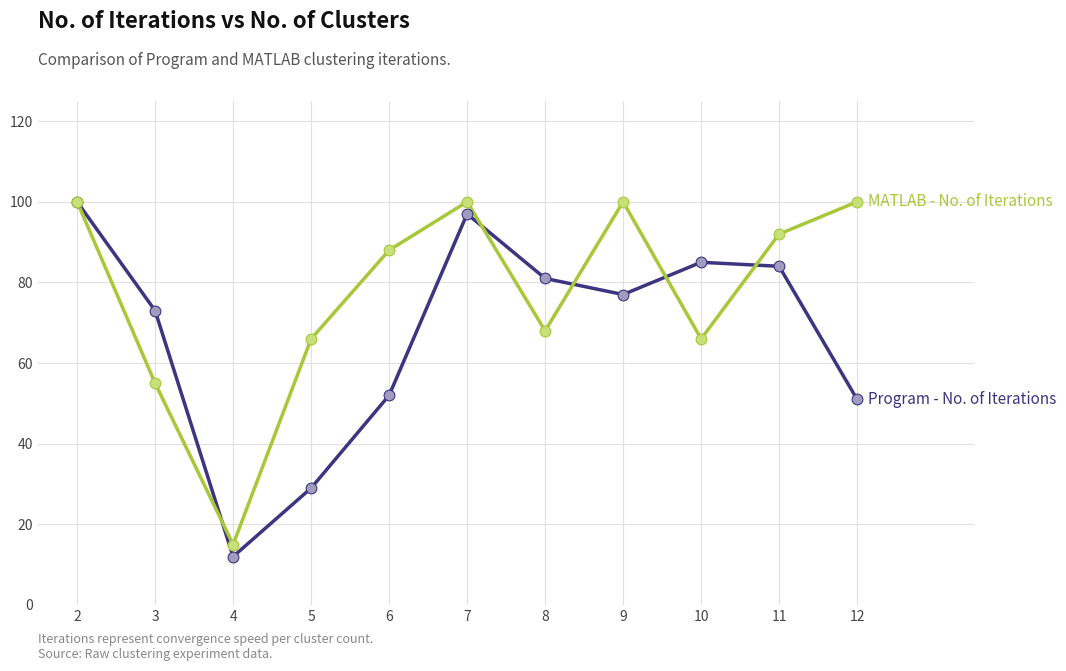

What is the total value across all series at 7?

197